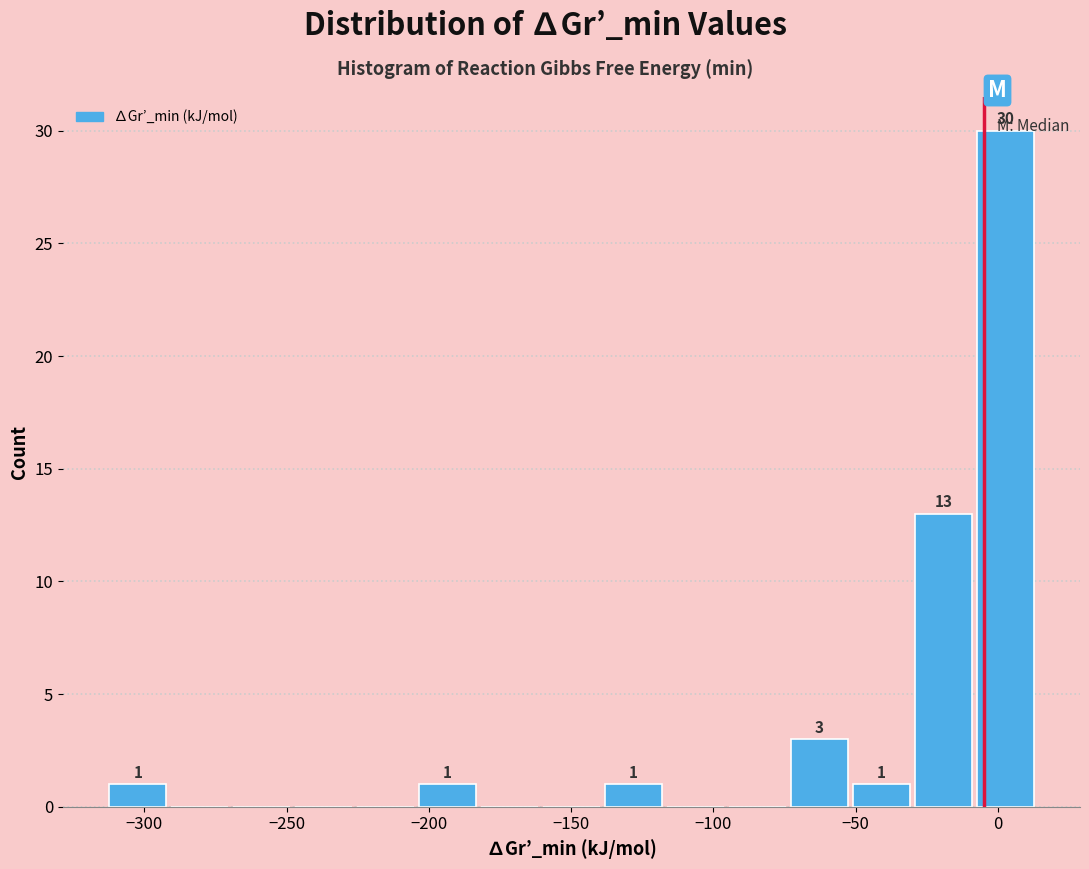

Which range on the x-axis has the tallest bar?

-10 to 15